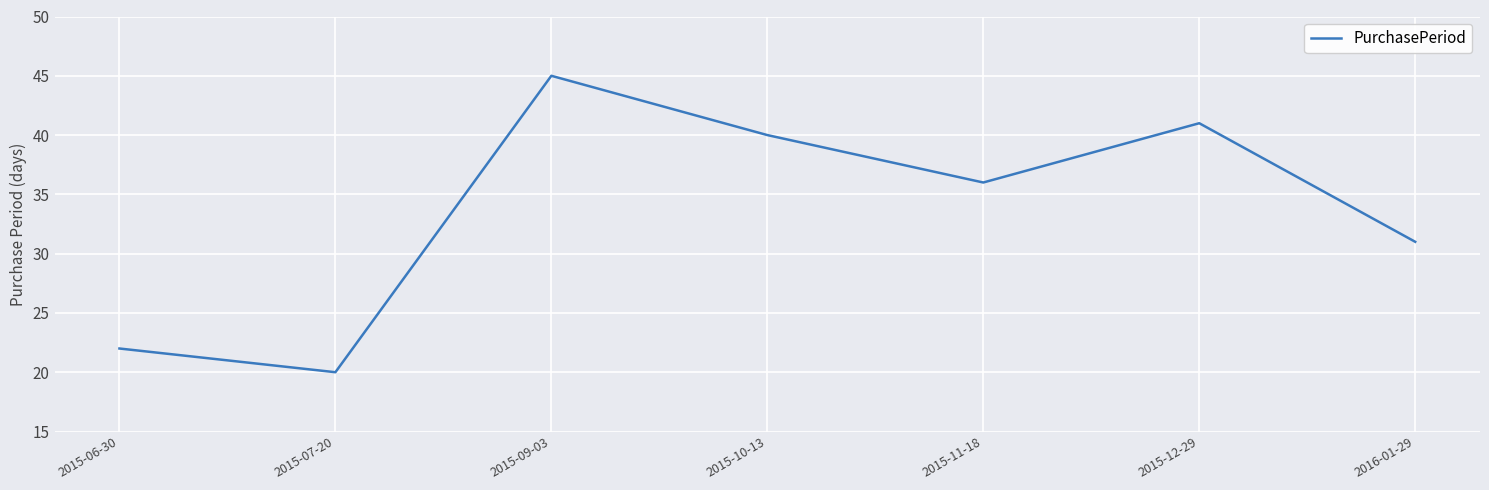

What is the sum of the values at 2016-01-29 and 2015-09-03?

76